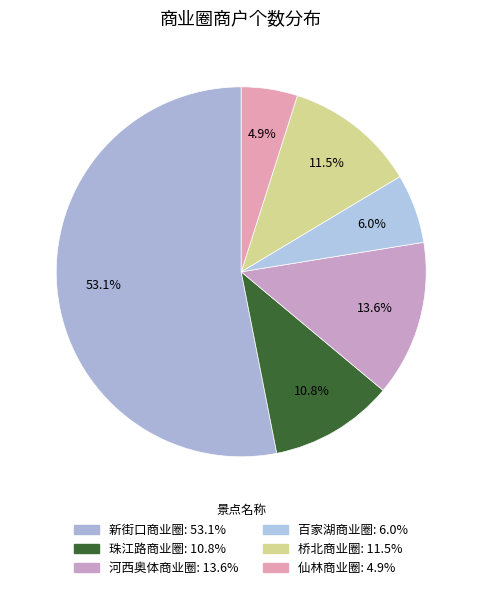

What is the smallest slice in the pie chart?

仙林商业圈